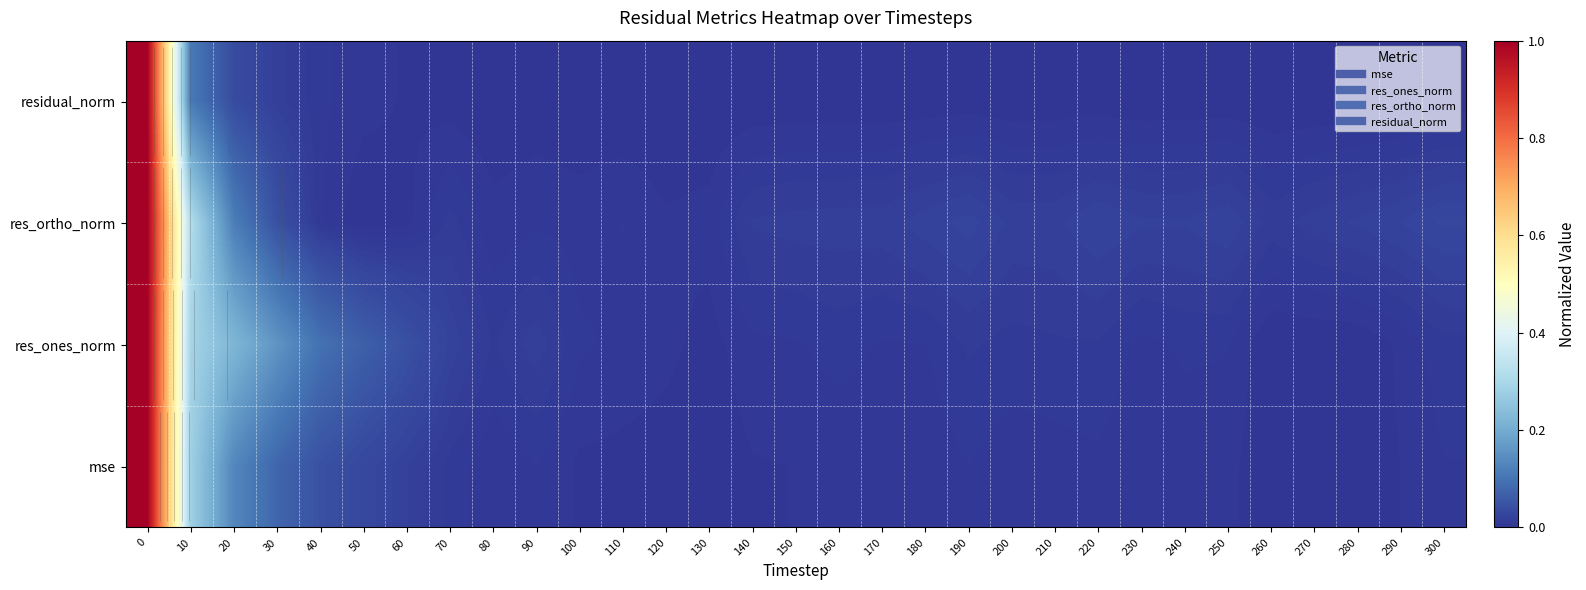

The residual_norm series shows 0.0 at 230. True or false?

False